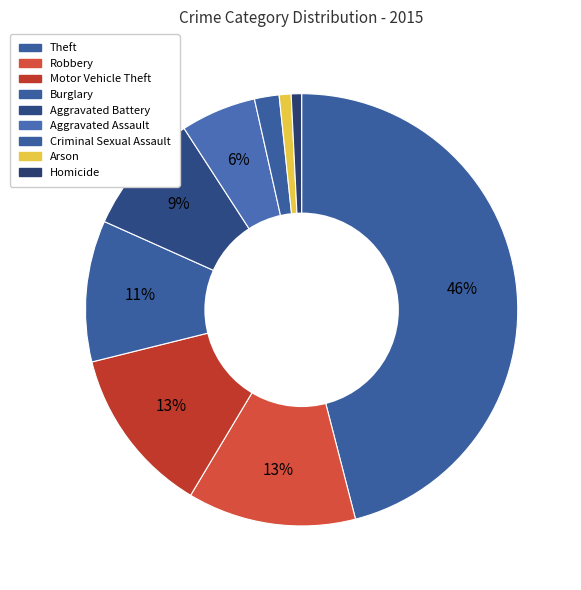

To the nearest percent, what is the average slice percentage?

11%